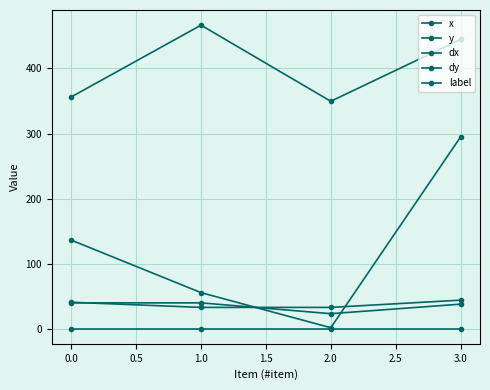

Does the chart have visible grid lines?

Yes